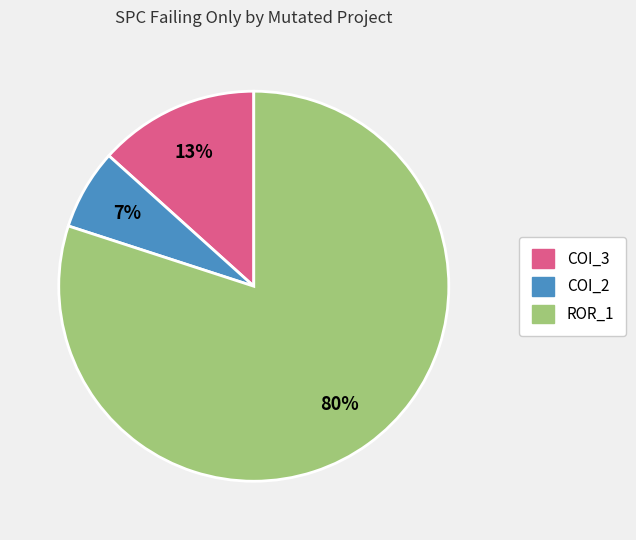

Is there a majority slice in this chart?

Yes